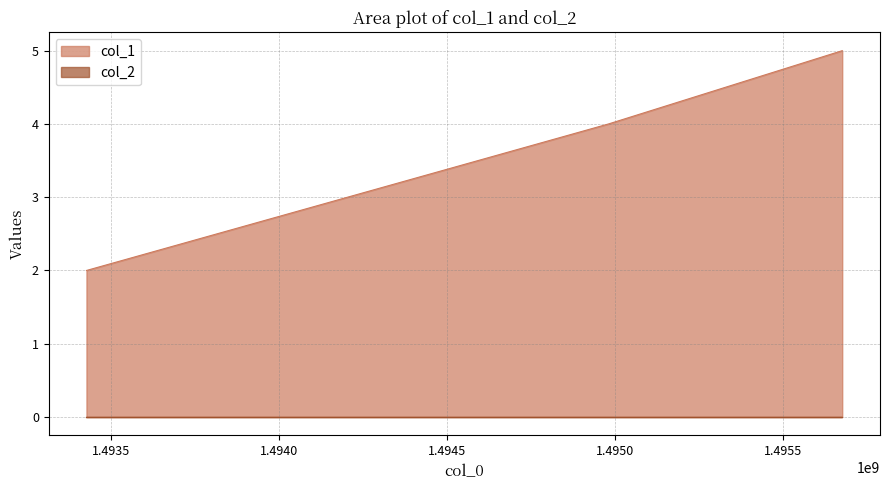

Reading left to right, what are all the values shown in this chart?

2	4	5